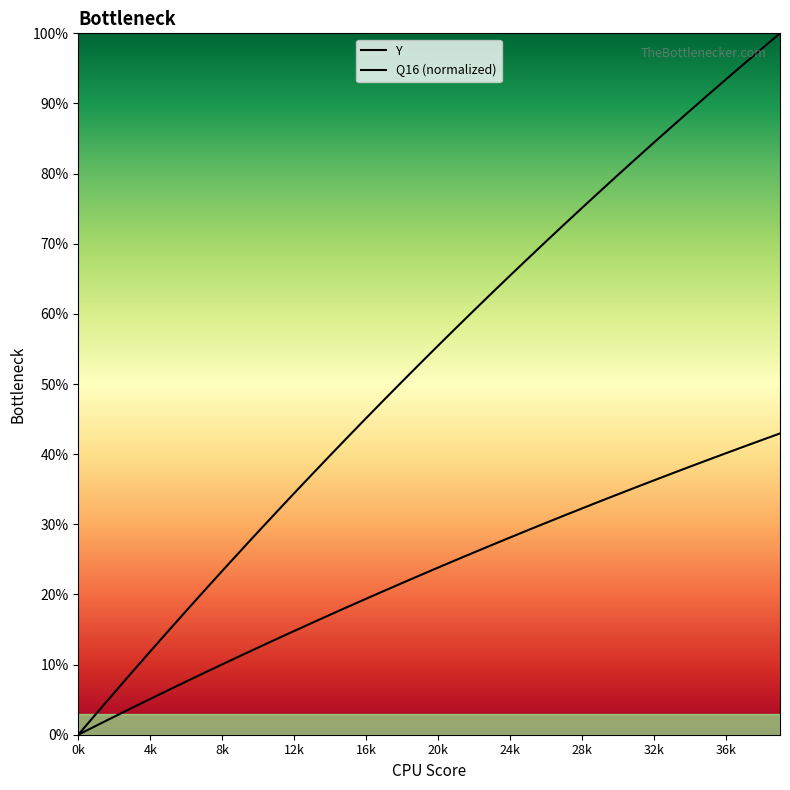

What is the difference between the maximum and minimum values in the Q16 series?

1.0